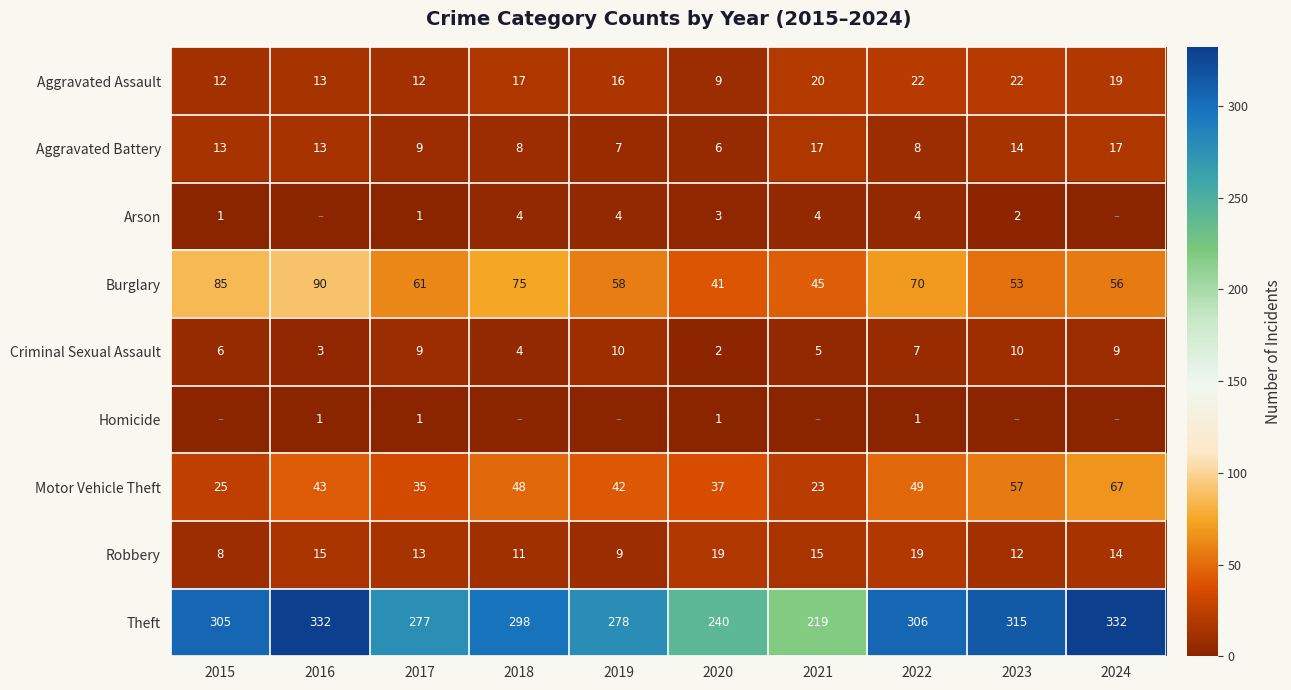

At which label is Aggravated Assault closest to 15?

2019